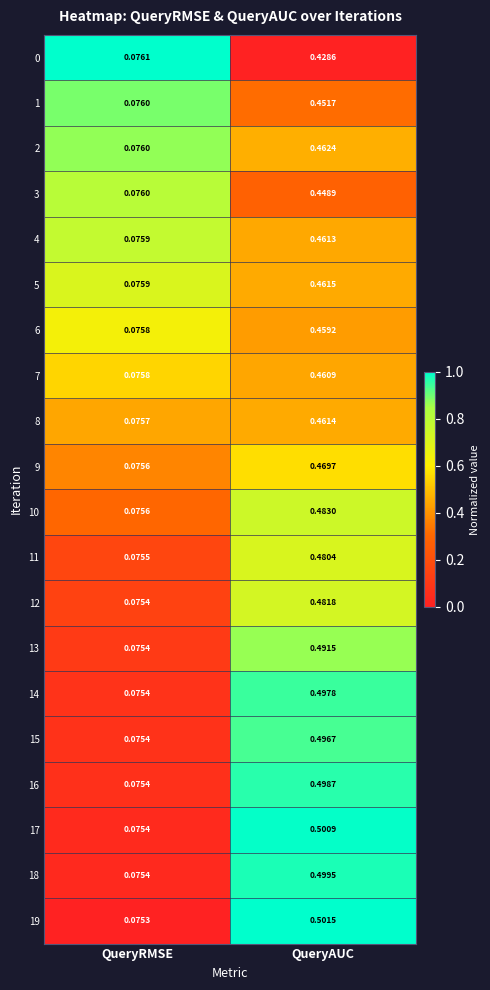

At which label does 2 reach its peak?

QueryAUC